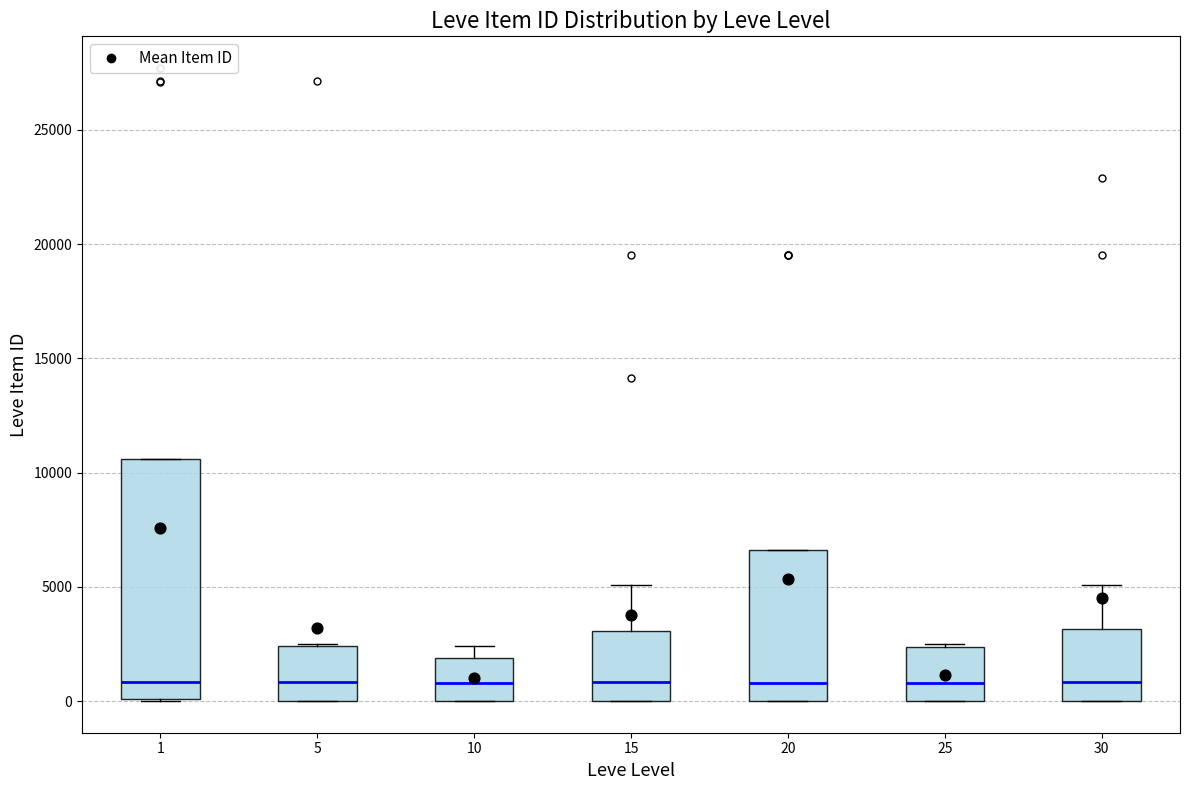

Reading left to right, transcribe this box plot: for each box, give where its median line is, the range the box spans, and where its two whiskers end, as read against the y-axis. The values are not printed on the chart, so give them approximately, as read against the axis.

1: median 1000, box 0 to 10500, whiskers 0 to 10500
5: median 1000, box 0 to 2500, whiskers 0 to 2500
10: median 1000, box 0 to 2000, whiskers 0 to 2500
15: median 1000, box 0 to 3000, whiskers 0 to 5000
20: median 1000, box 0 to 6500, whiskers 0 to 6500
25: median 1000, box 0 to 2500, whiskers 0 to 2500
30: median 1000, box 0 to 3000, whiskers 0 to 5000